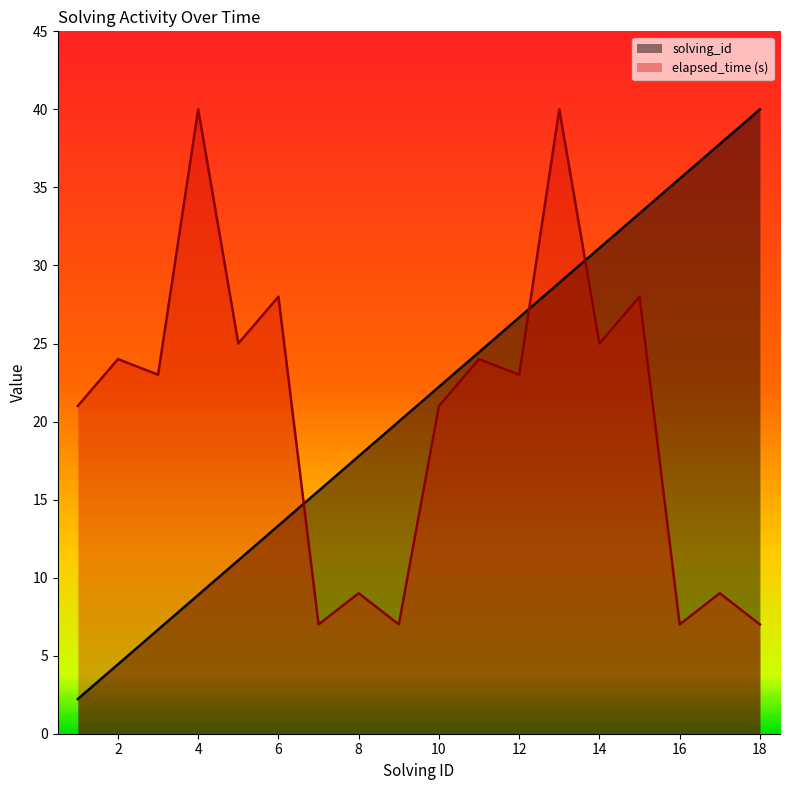

True or false: solving_id has more than 2 interior local peaks.

False